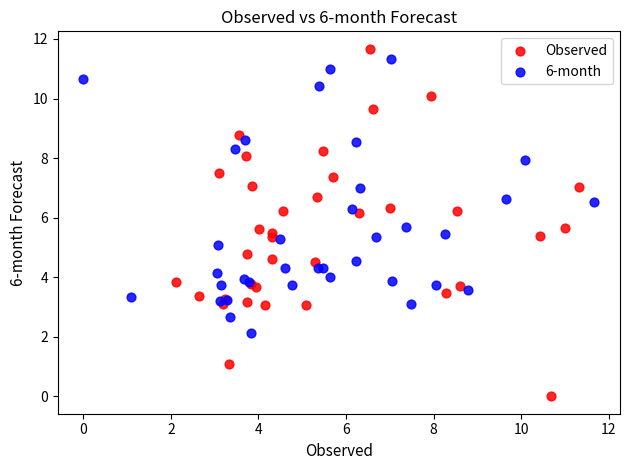

Which series contains the highest Y value?

Observed